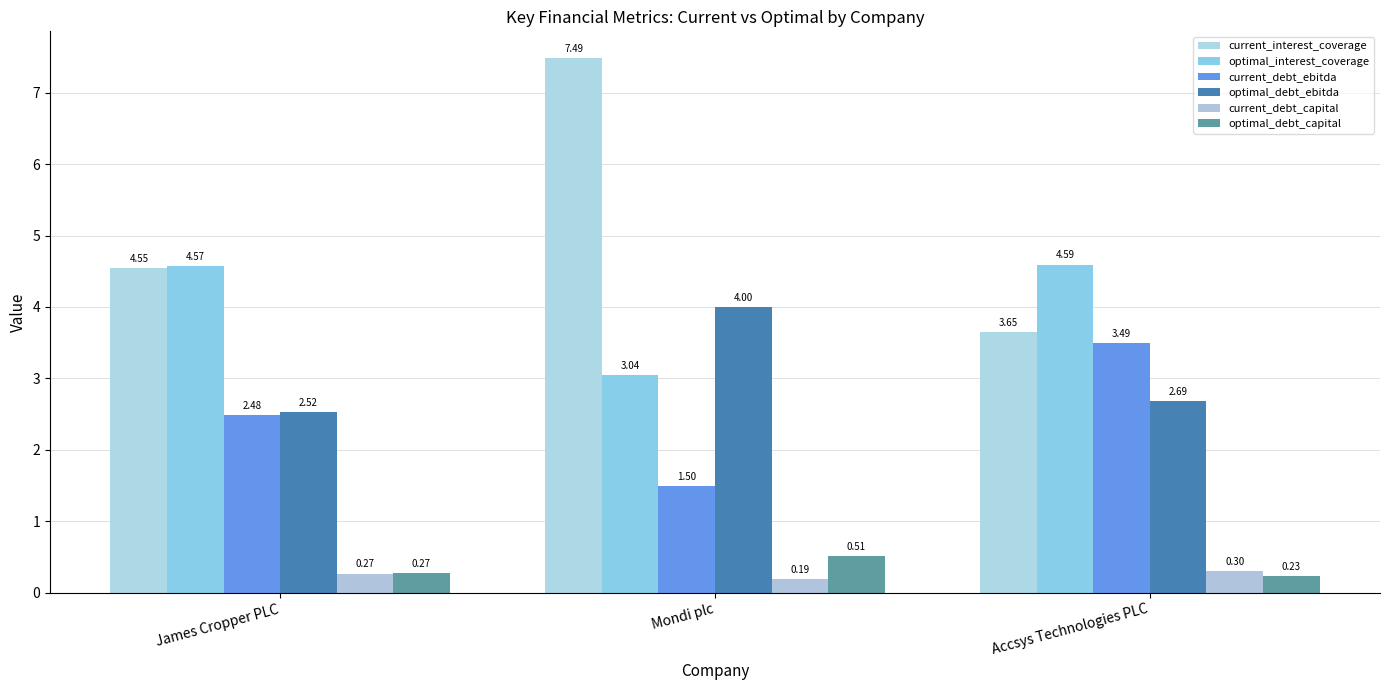

What is the difference between the highest and lowest values at James Cropper PLC?

4.3